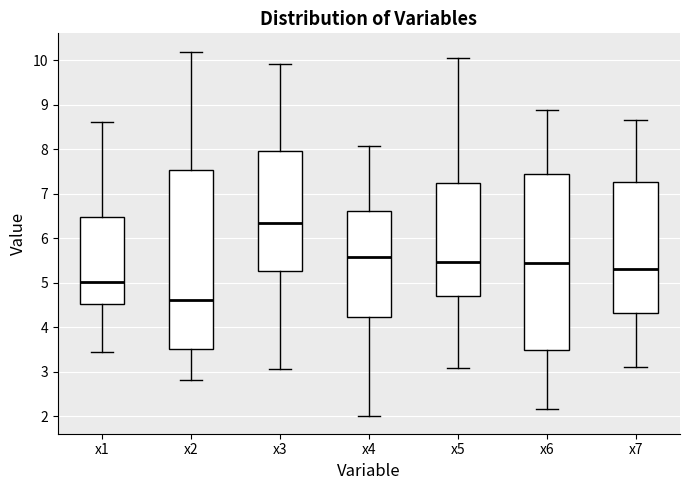

Which box's median line is the lowest?

x2